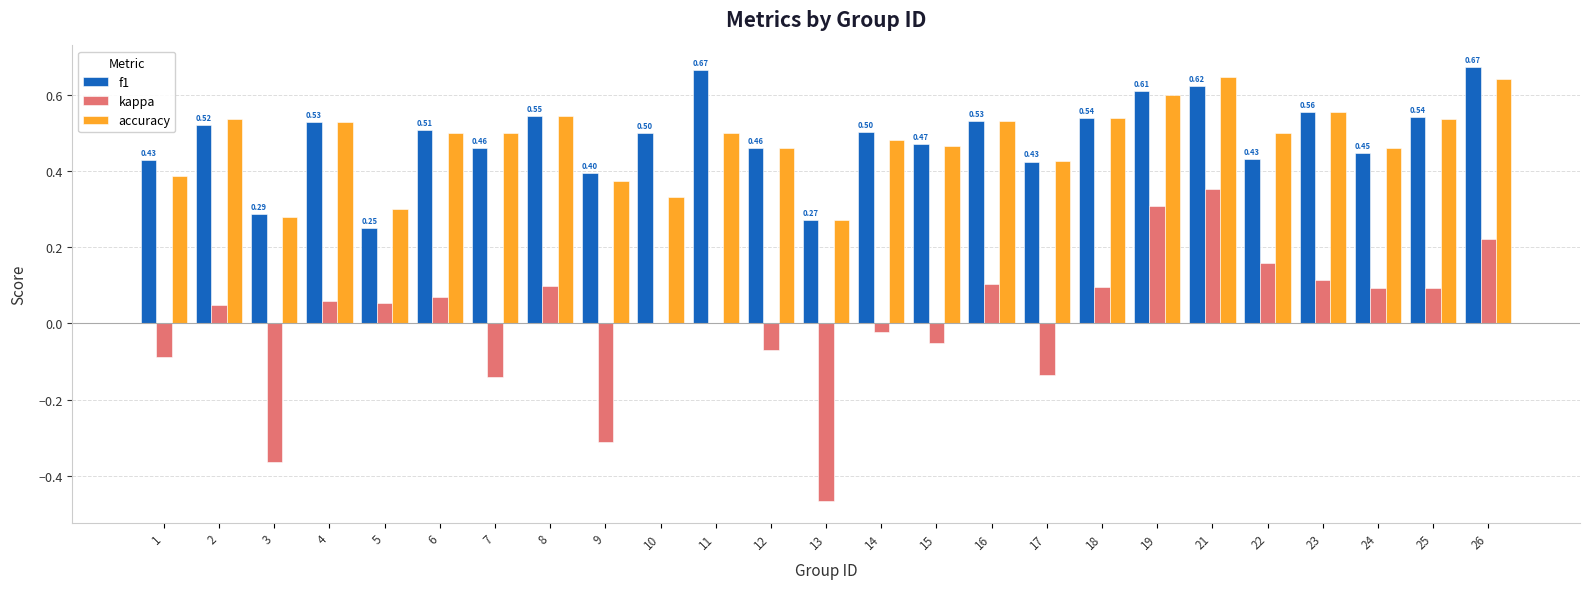

How many categories are shown in the chart?

25